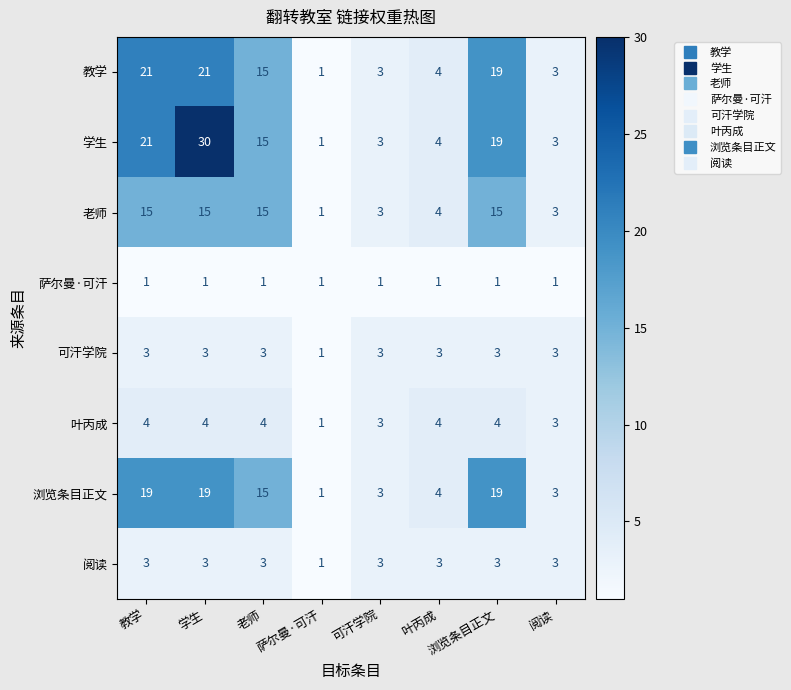

What is the sum of all 教学 values?

87